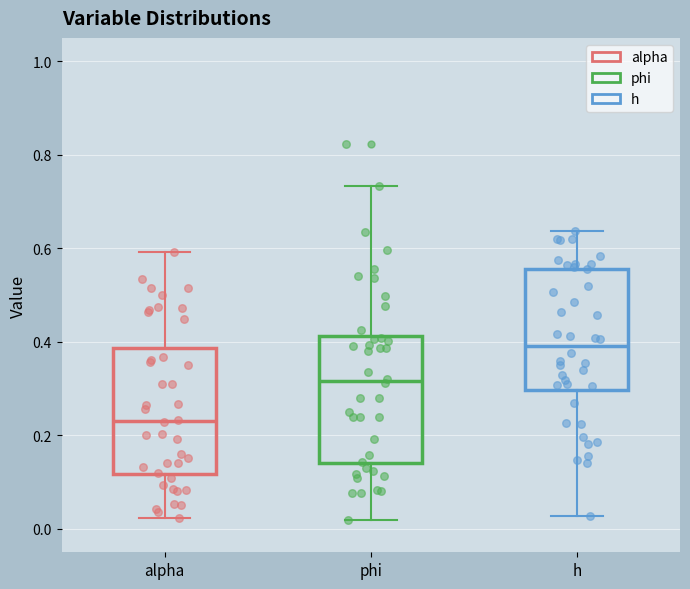

Reading left to right, read every box against the y-axis: the position of its median line, the range the box covers, and the ends of its whiskers. The values are not printed on the chart, so give them approximately, as read against the axis.

alpha: median 0.24, box 0.12 to 0.38, whiskers 0.02 to 0.60
phi: median 0.32, box 0.14 to 0.42, whiskers 0.02 to 0.74
h: median 0.40, box 0.30 to 0.56, whiskers 0.02 to 0.64